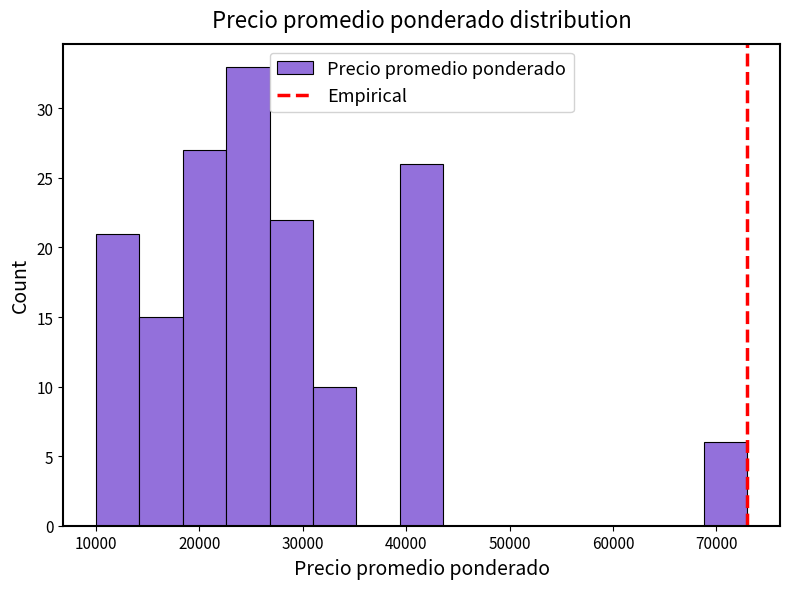

Reading left to right, list every bar in this chart as the range it spans on the x-axis followed by its height. Neither the bar edges nor the heights are printed on the chart, so give them approximately, as read against the axes.

10000 to 14200: 21
14200 to 18400: 15
18400 to 22600: 27
22600 to 26800: 33
26800 to 31000: 22
31000 to 35200: 10
35200 to 39400: 0
39400 to 43600: 26
43600 to 47800: 0
47800 to 52000: 0
52000 to 56200: 0
56200 to 60400: 0
60400 to 64600: 0
64600 to 68800: 0
68800 to 73000: 6